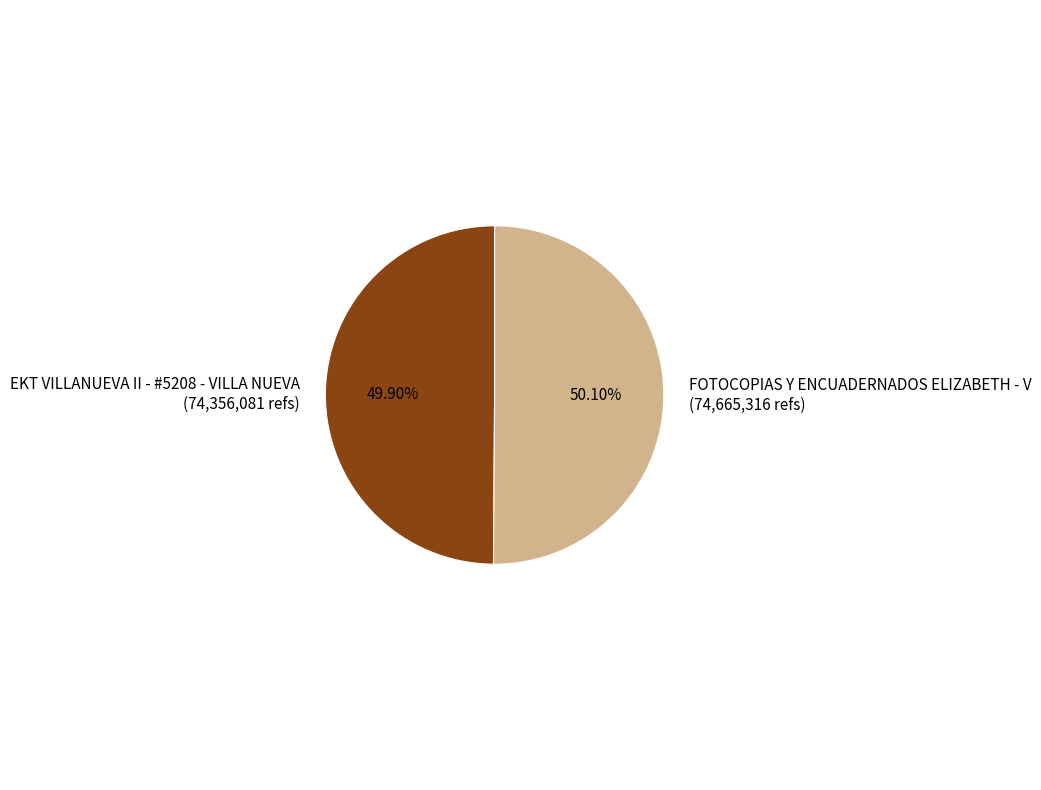

Is there any slice that represents more than half of the pie?

Yes